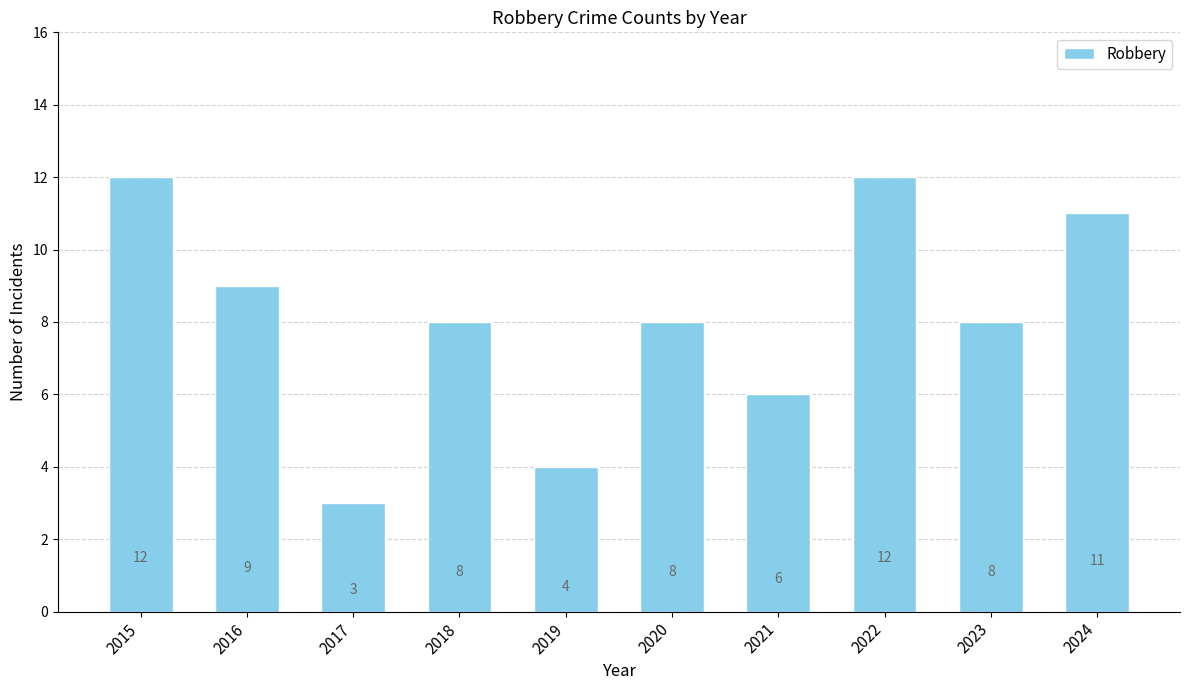

What is the approximate value at 2022?

12